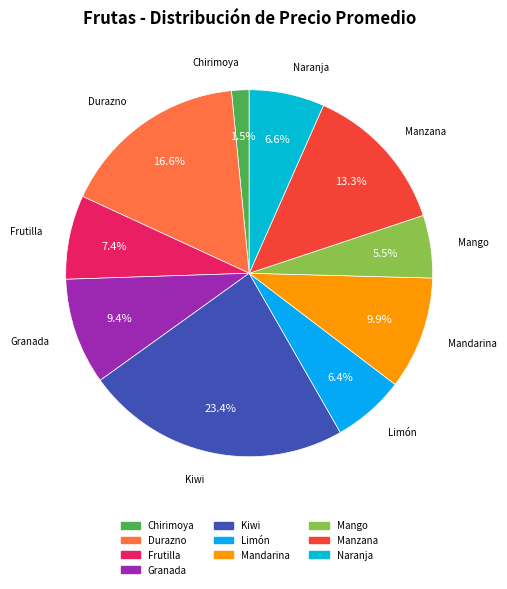

To the nearest percent, what is the difference between the Granada and Manzana slice percentages?

4%